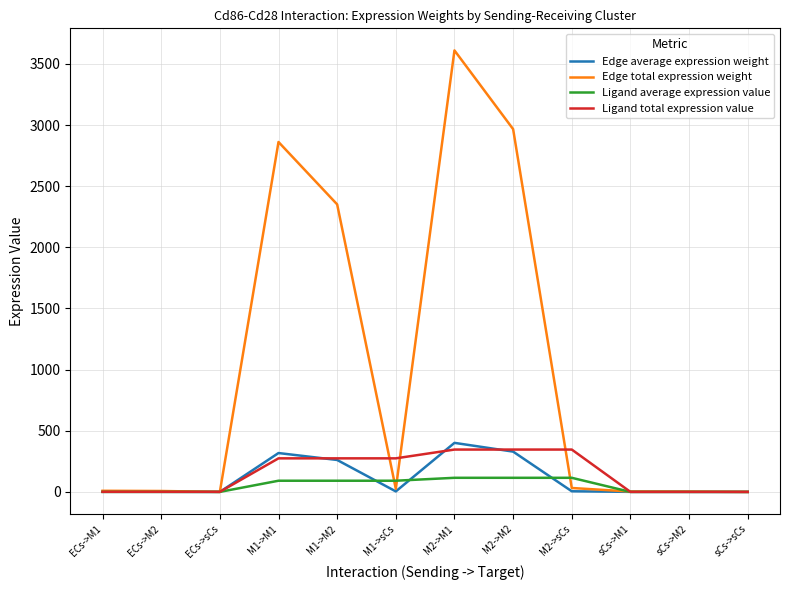

What is the difference between the highest and lowest values at M2->M2?

2850.9